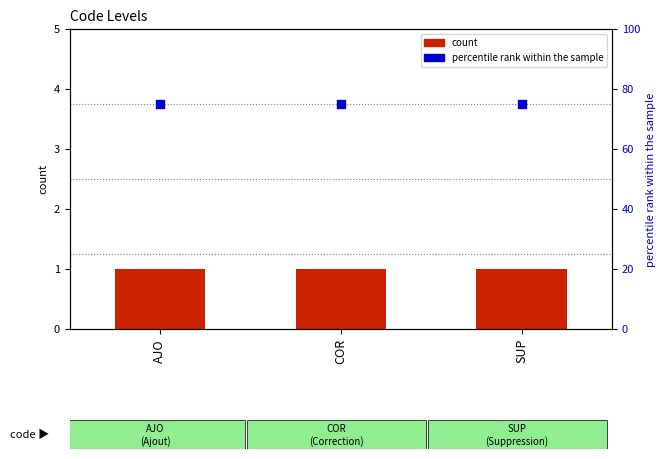

What is the total value across all series at SUP?

76